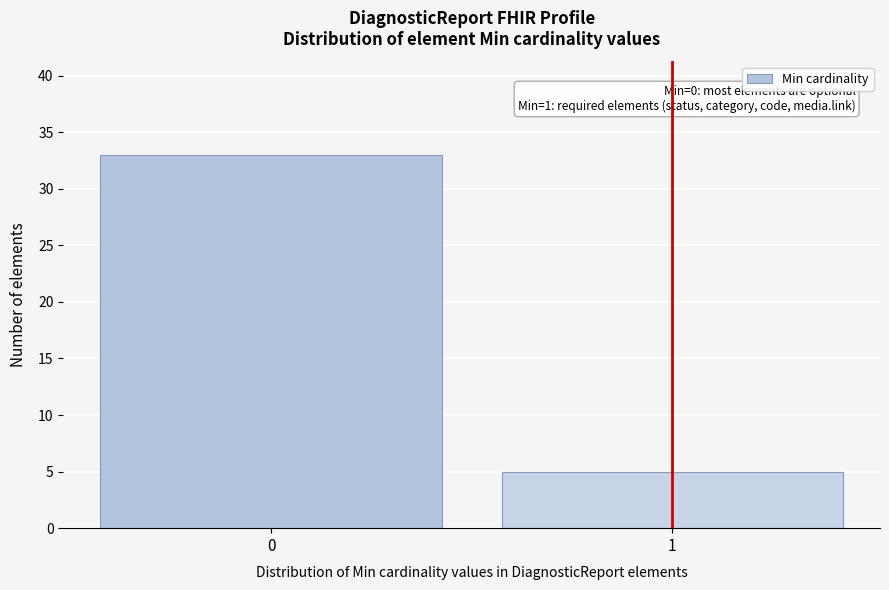

Reading left to right, list all the values displayed in this chart.

0=33	1=5